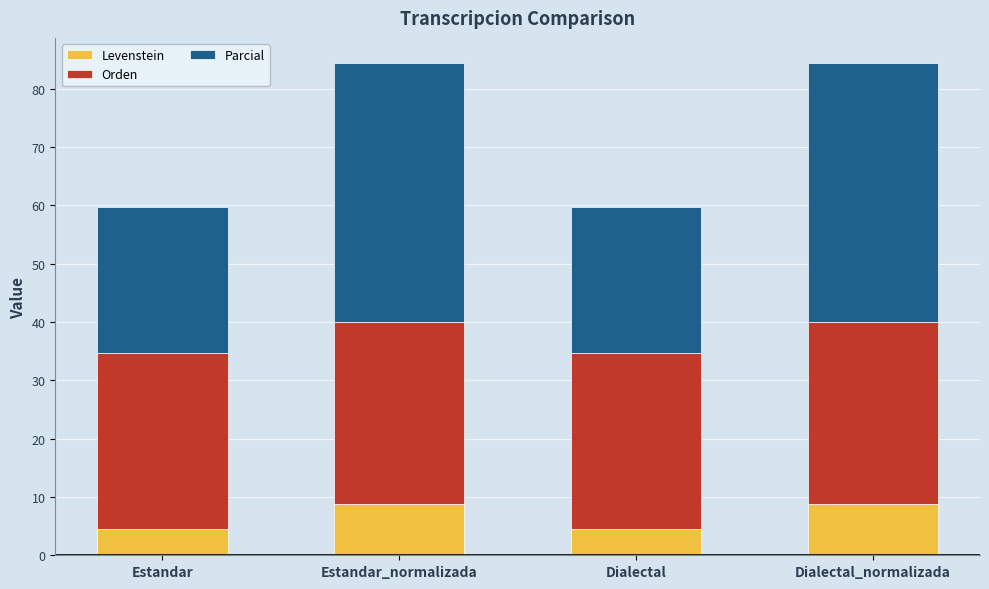

What is the maximum value for Levenstein?

8.8